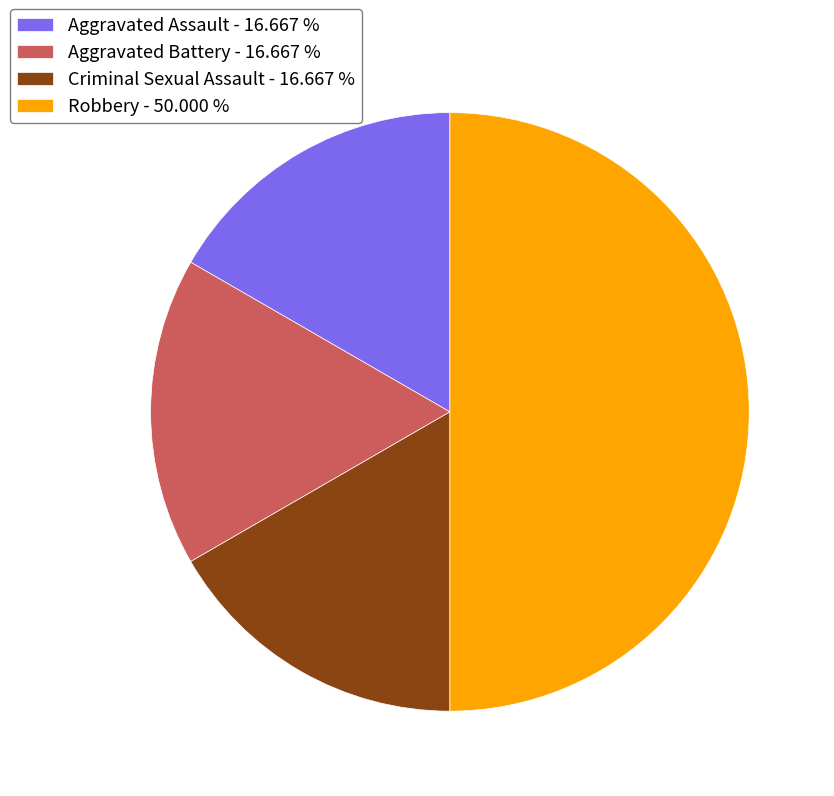

Is Aggravated Battery - 16.667 % the majority of the pie?

No